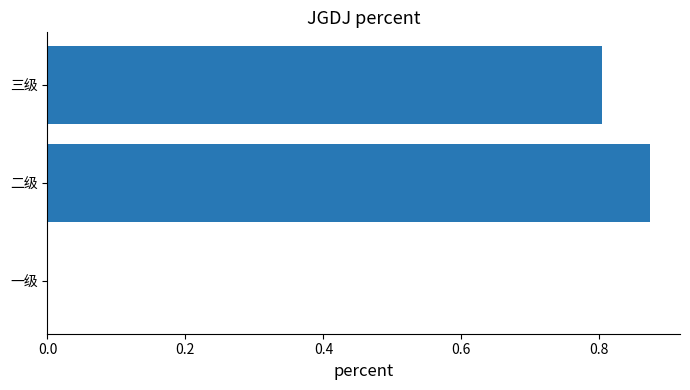

Which has a higher value, 二级 or 三级?

二级